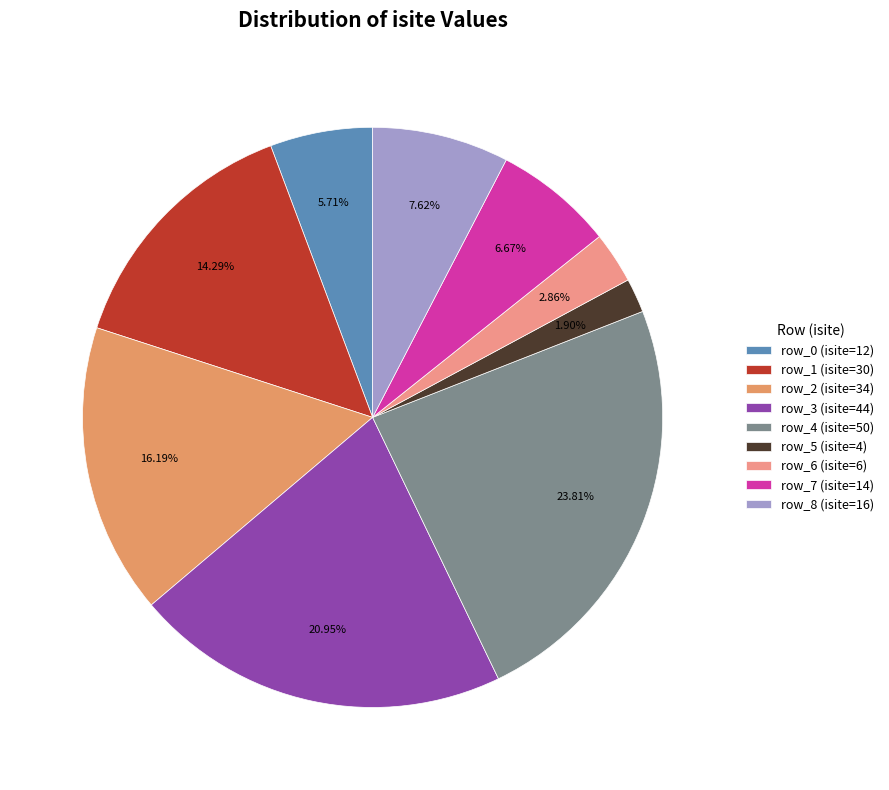

Does row_2 represent more than half of the total?

No